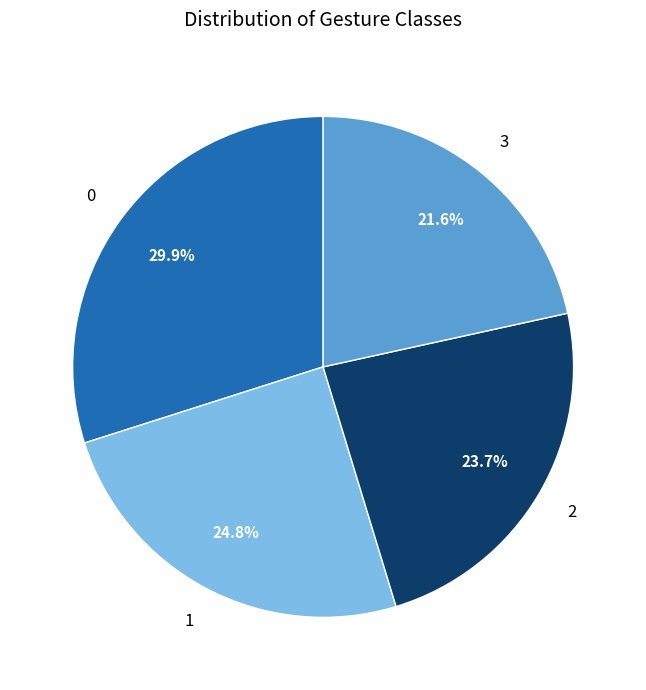

To the nearest percent, what is the difference between the largest and smallest slice percentages?

8%